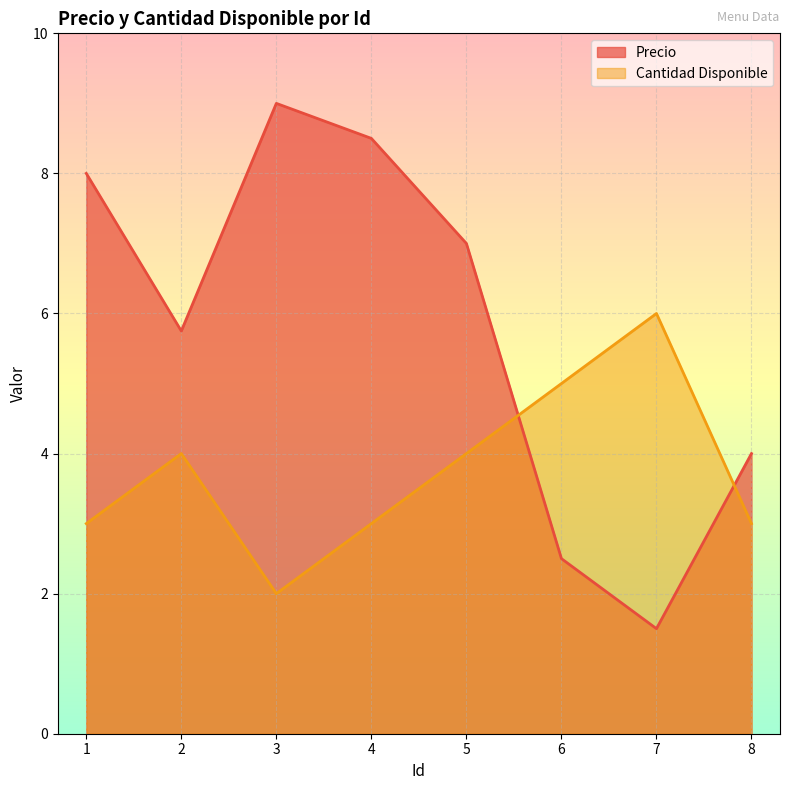

Reading left to right, what are all the values shown in this chart?

Precio: 1=8.0	2=5.8	3=9.0	4=8.5	5=7.0	6=2.5	7=1.5	8=4.0
Cantidad Disponible: 1=3.0	2=4.0	3=2.0	4=3.0	5=4.0	6=5.0	7=6.0	8=3.0